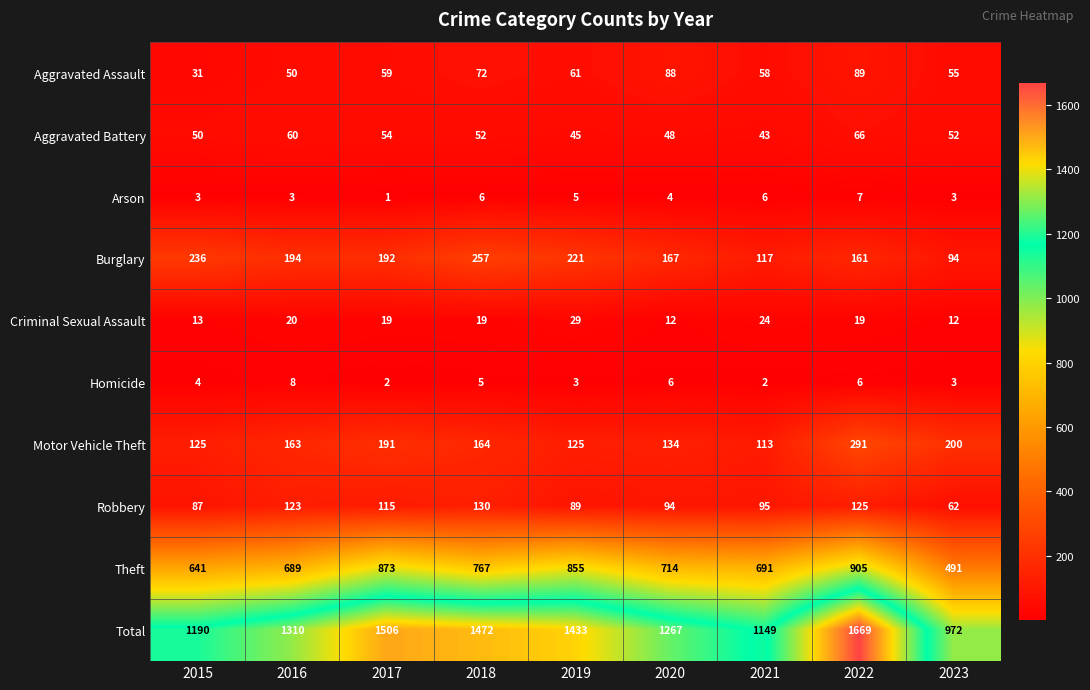

At which category does the chart reach its peak across all series?

2022